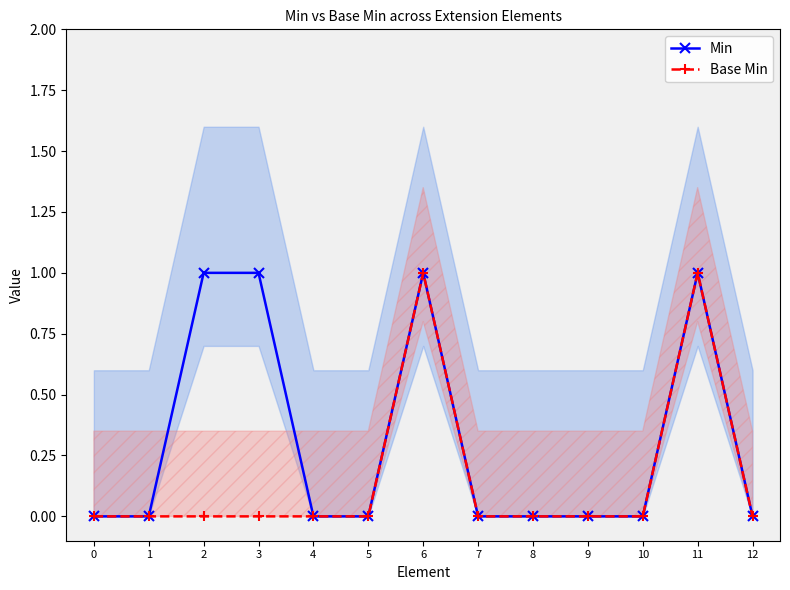

Reading left to right, extract all data points from this chart.

Min: 0=0	1=0	2=1	3=1	4=0	5=0	6=1	7=0	8=0	9=0	10=0	11=1	12=0
Base Min: 0=0	1=0	2=0	3=0	4=0	5=0	6=1	7=0	8=0	9=0	10=0	11=1	12=0